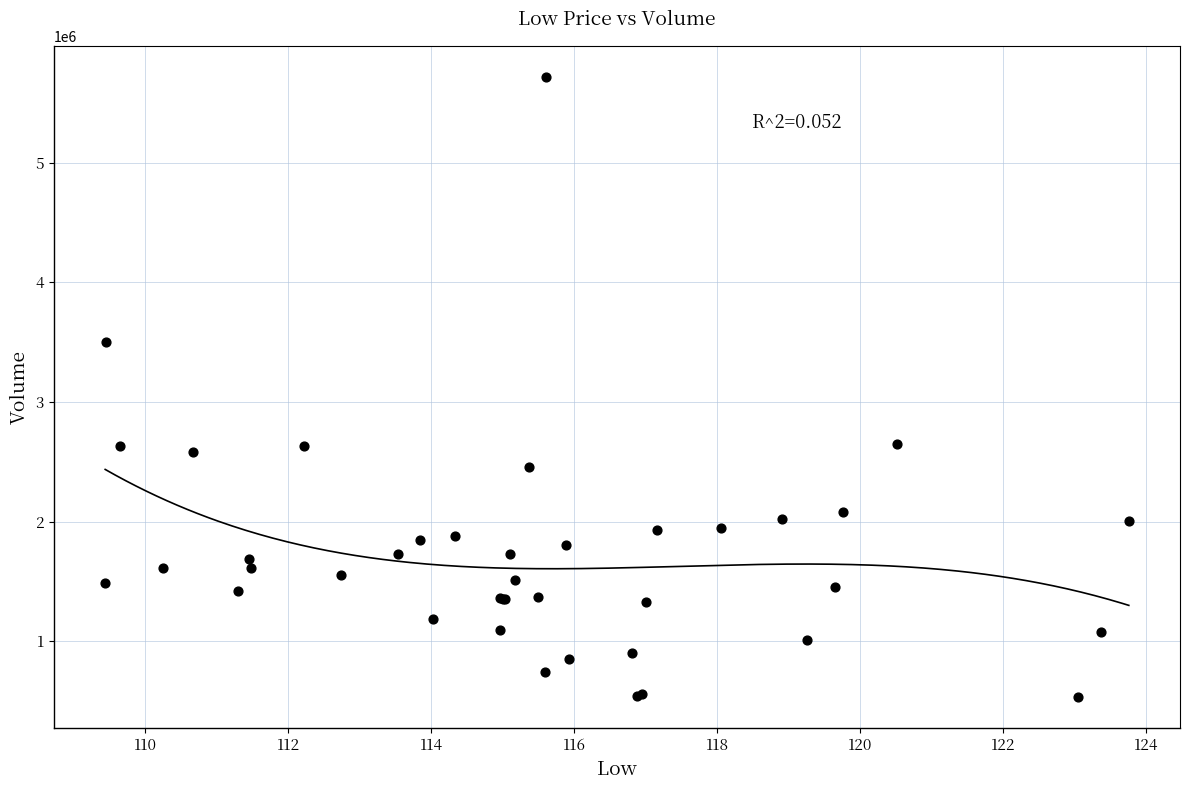

What Y value in the scatter plot is closest to 3123700?

3497000